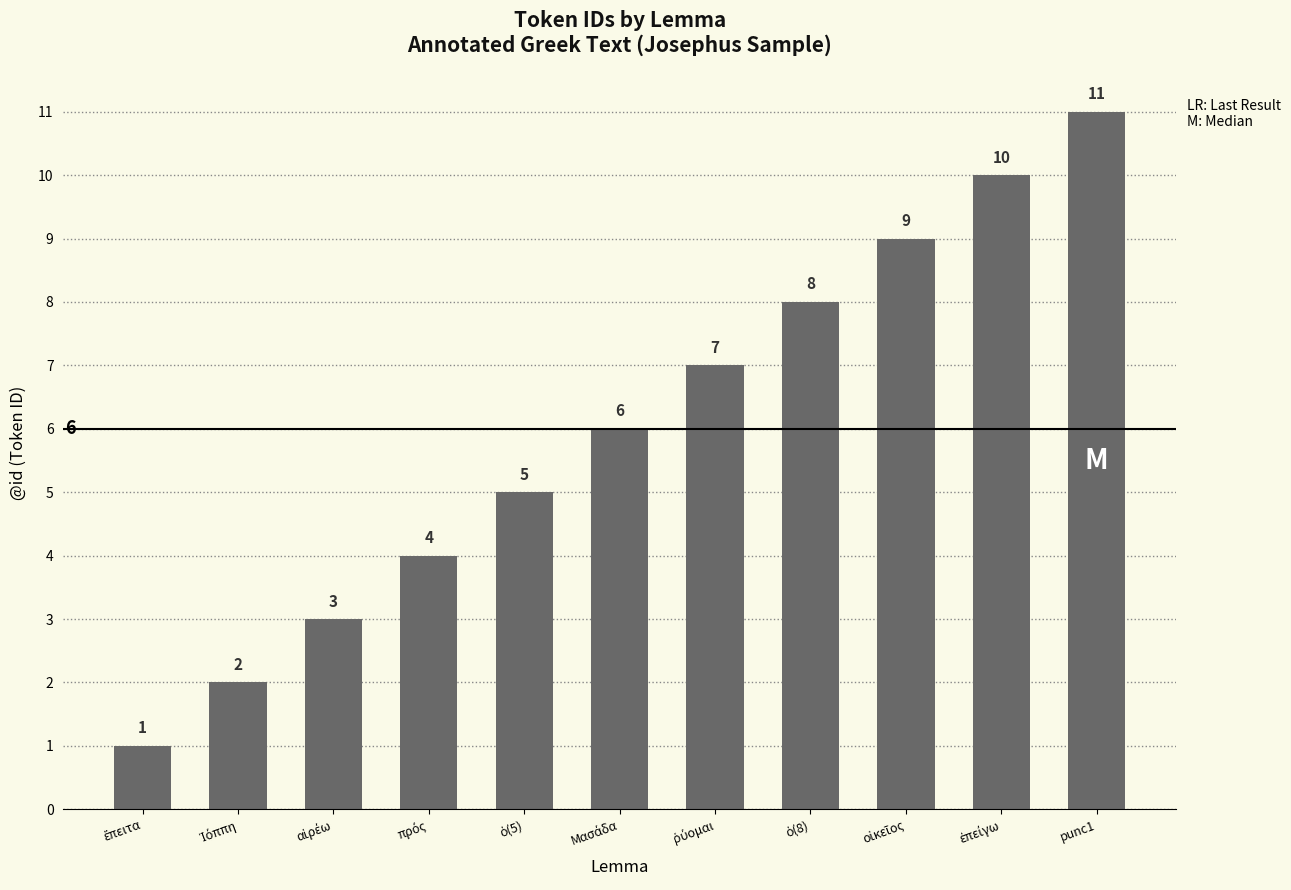

What is the average value?

6